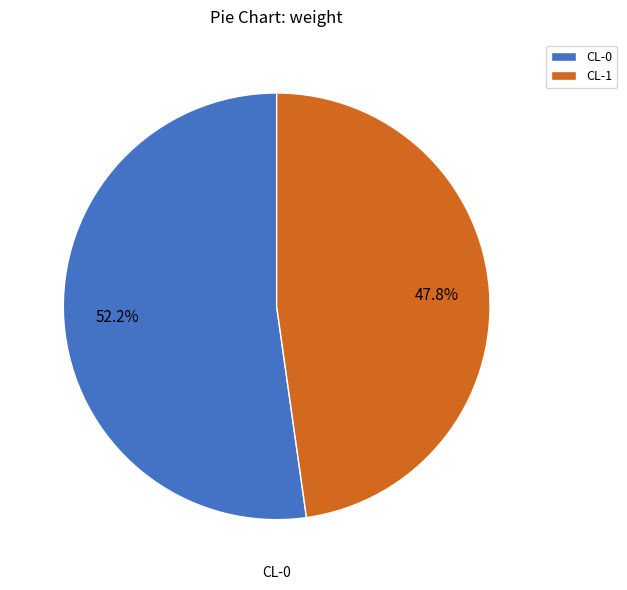

What percentage do CL-0 and CL-1 together represent?

100.0%